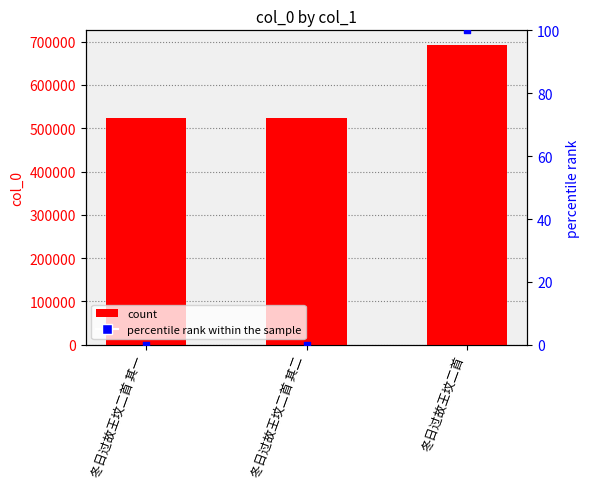

Is the value of col_0 at 冬日过故王坟二首 其一 greater than the value of percentile rank within the sample at 冬日过故王坟二首 其二?

Yes